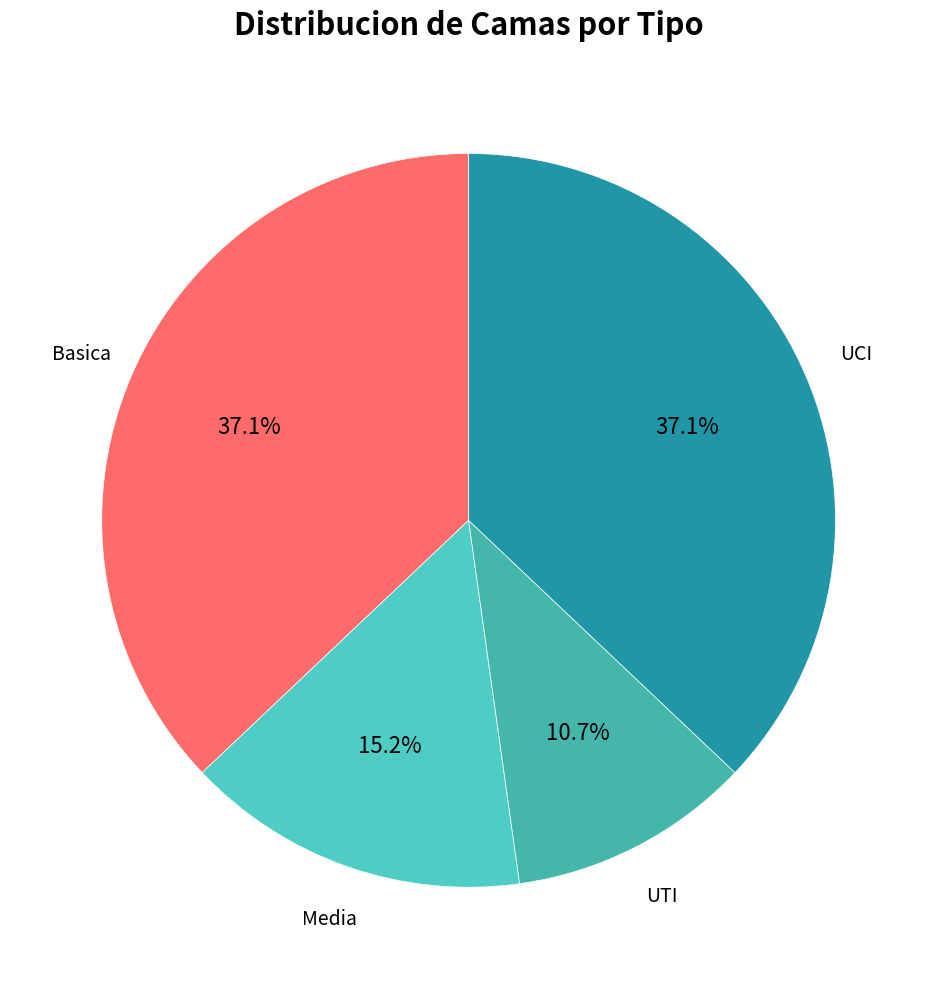

Which category has the smallest portion of the pie?

UTI